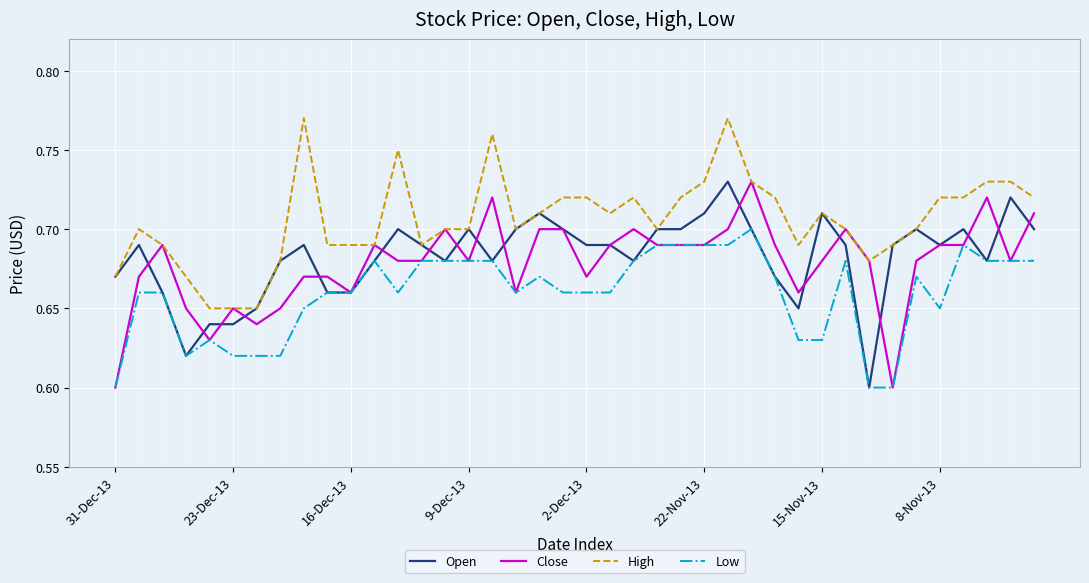

True or false: Low and High cross at least once.

False